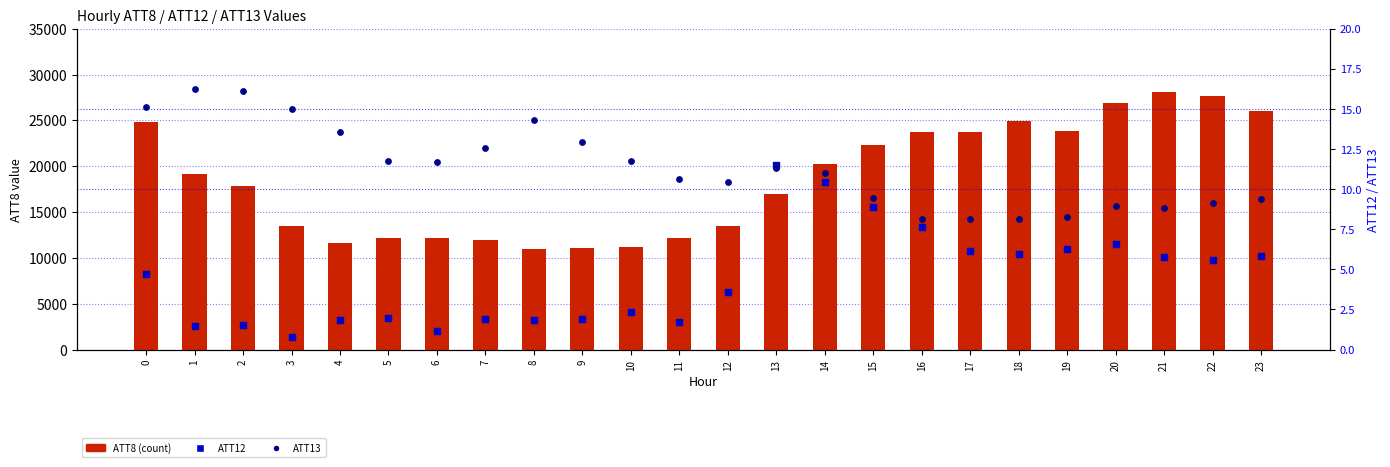

Which series has the largest total across all categories?

ATT8 (count)